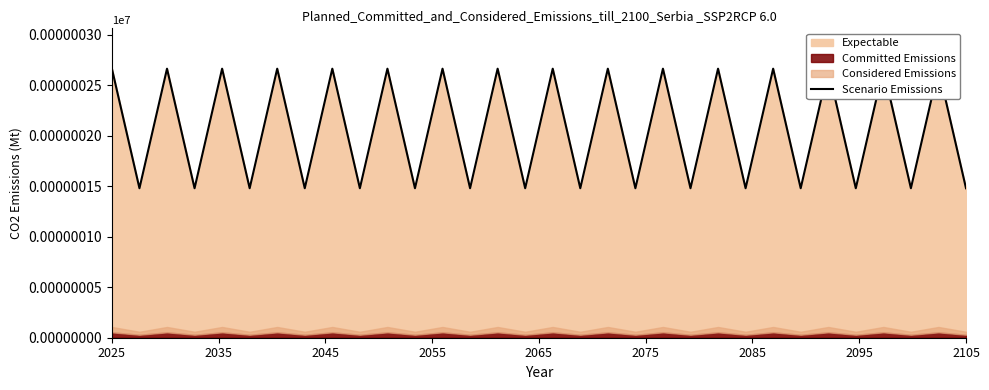

Approximately how many times larger is the value at 24 compared to 21?

1.8